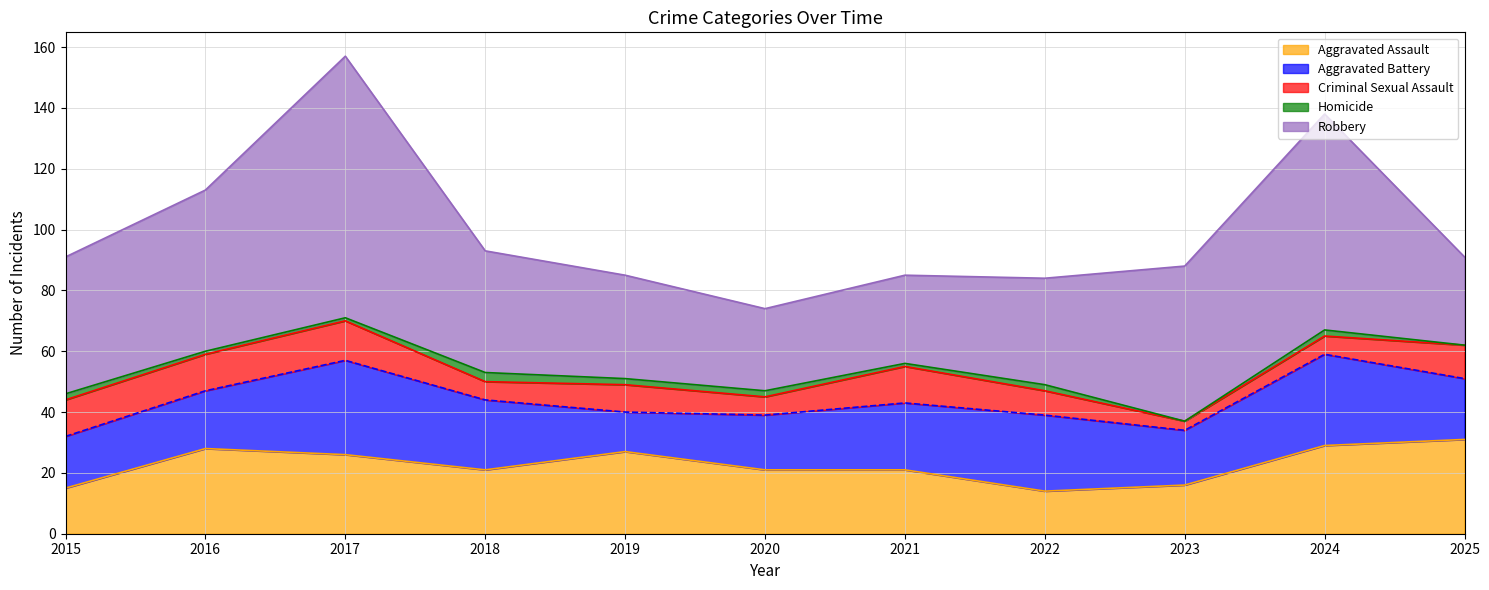

How many data points does each series have?

11